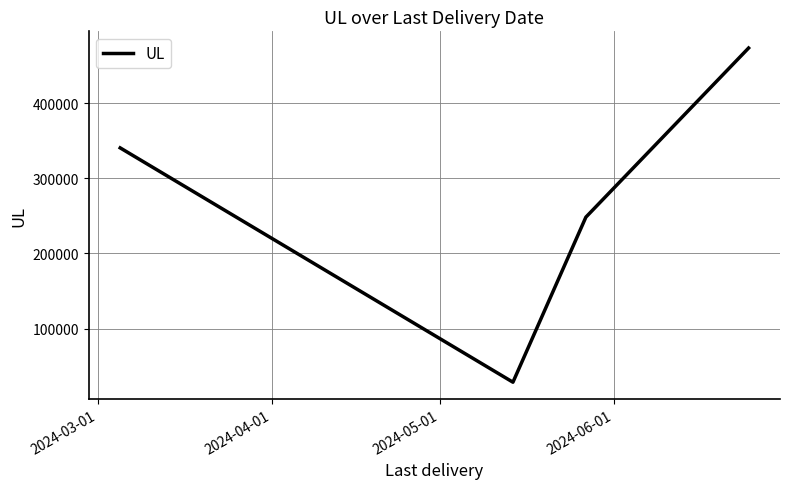

What is the difference between the second highest and minimum values?

311766